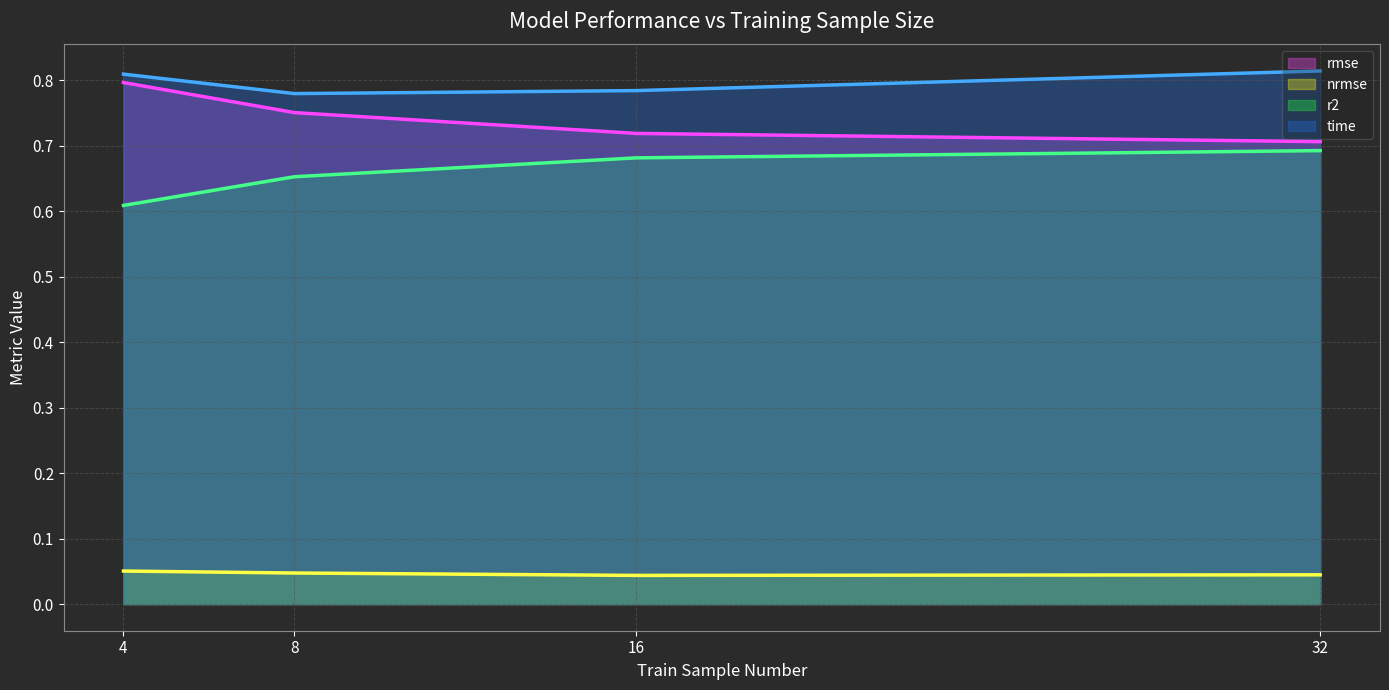

How many lines are shown in the chart?

4